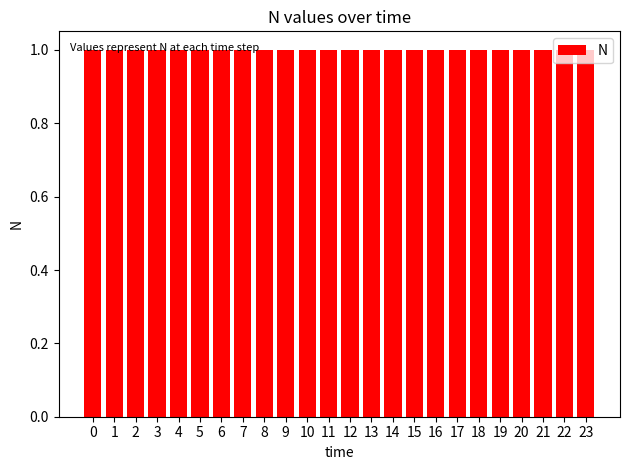

True or false: the data shows 1.0 at 5.

True